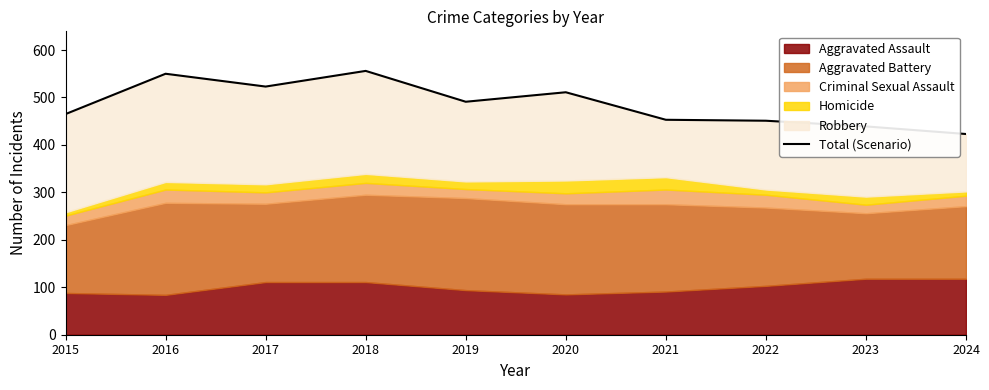

Which category has the lowest value across all series?

2024